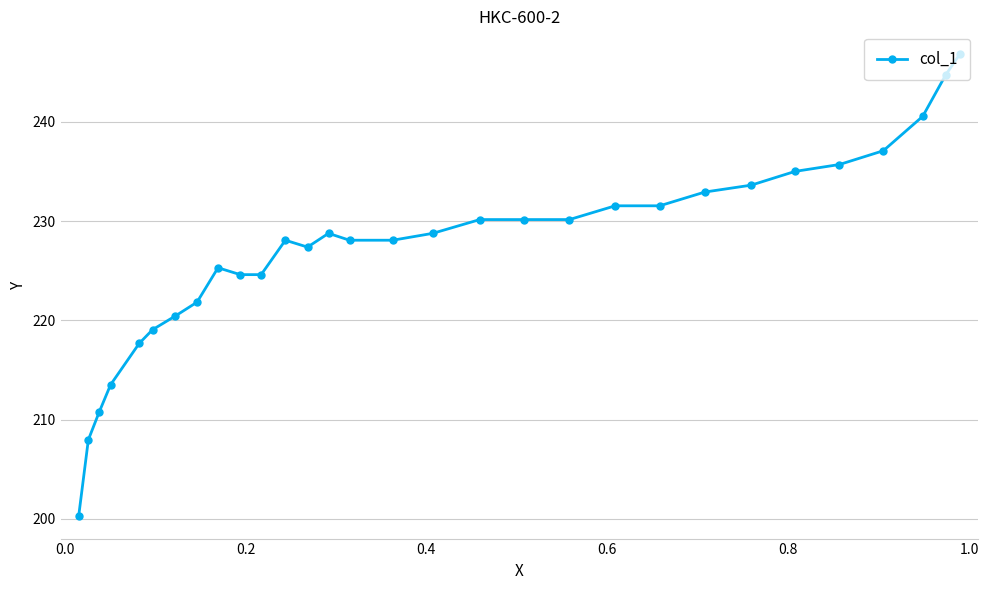

What is the difference between the second highest and second lowest values?

36.7